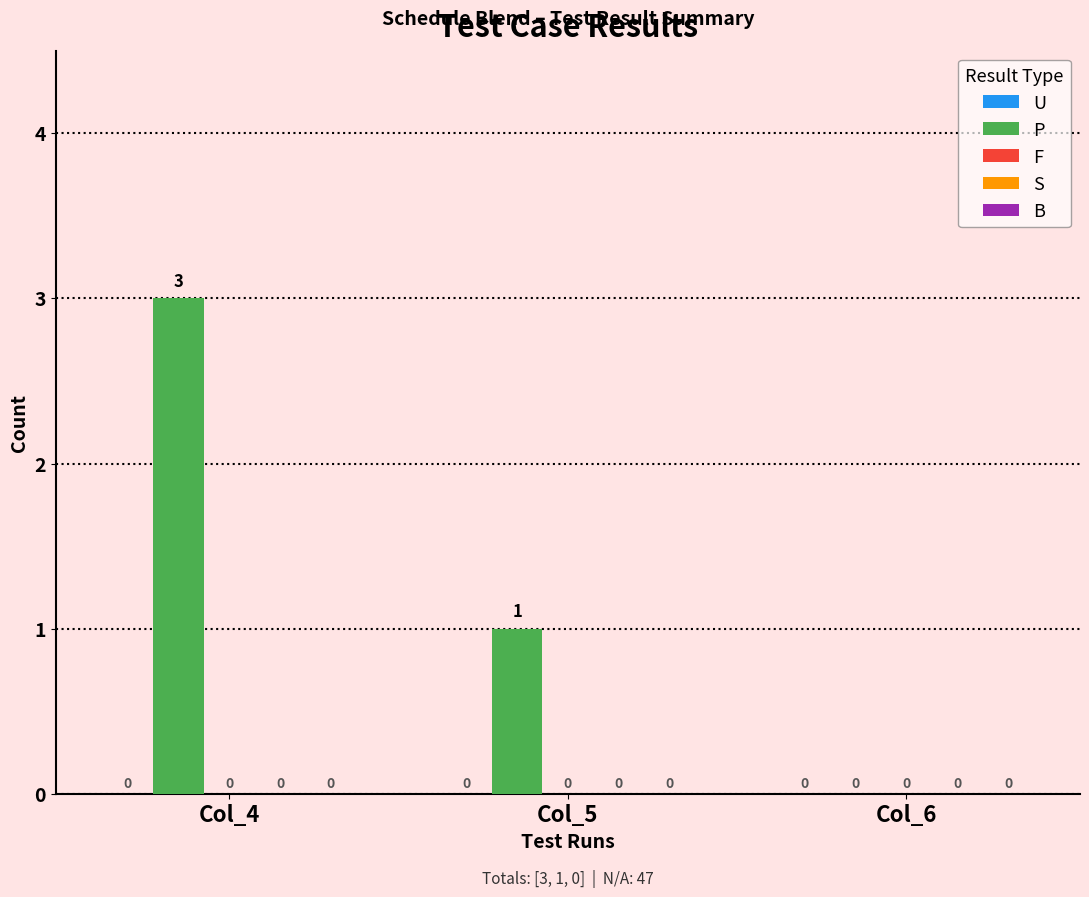

What is the change in value from Col_4 to Col_6?

-3